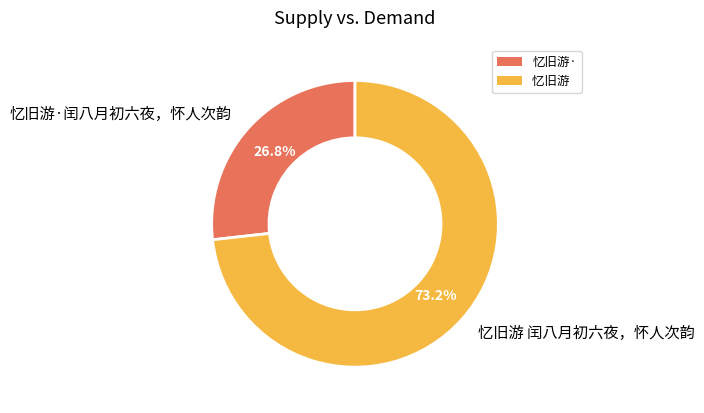

To the nearest percent, what is the combined percentage of 忆旧游 闰八月初六夜，怀人次韵 and 忆旧游·闰八月初六夜，怀人次韵?

100%